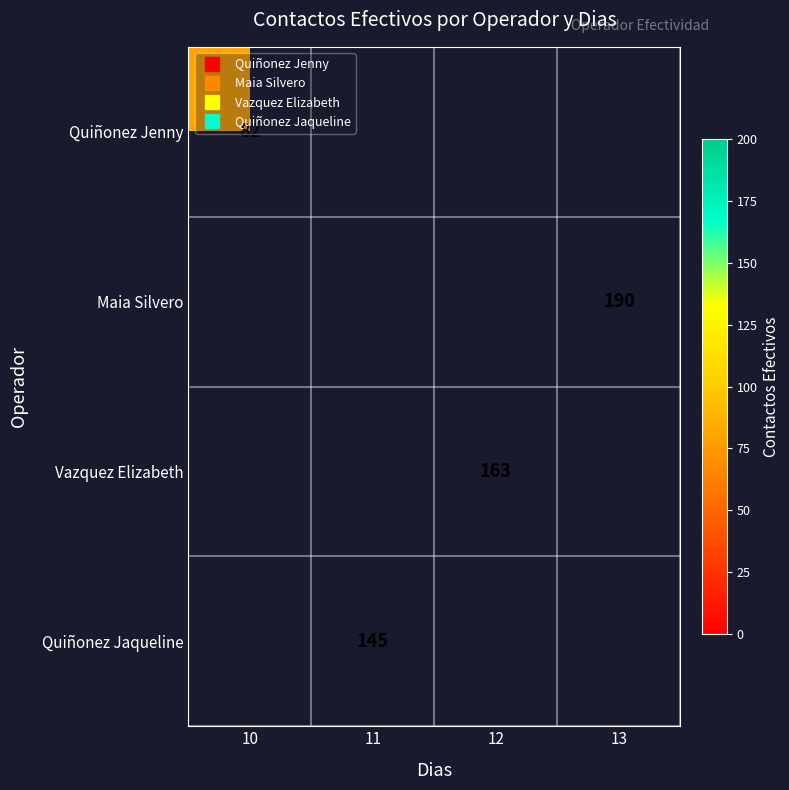

Which label corresponds to the largest value in the chart?

13